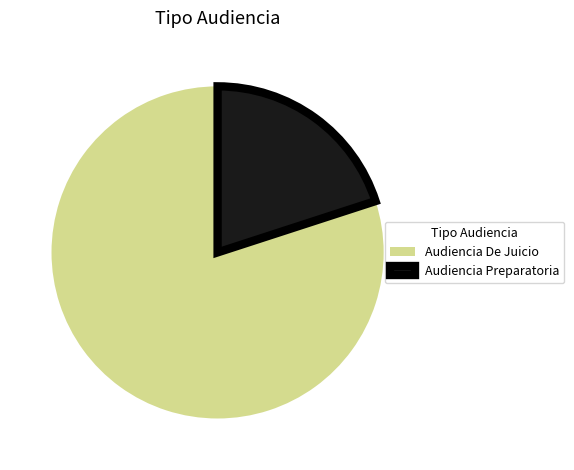

Does Audiencia Preparatoria account for over 50% of the chart?

No